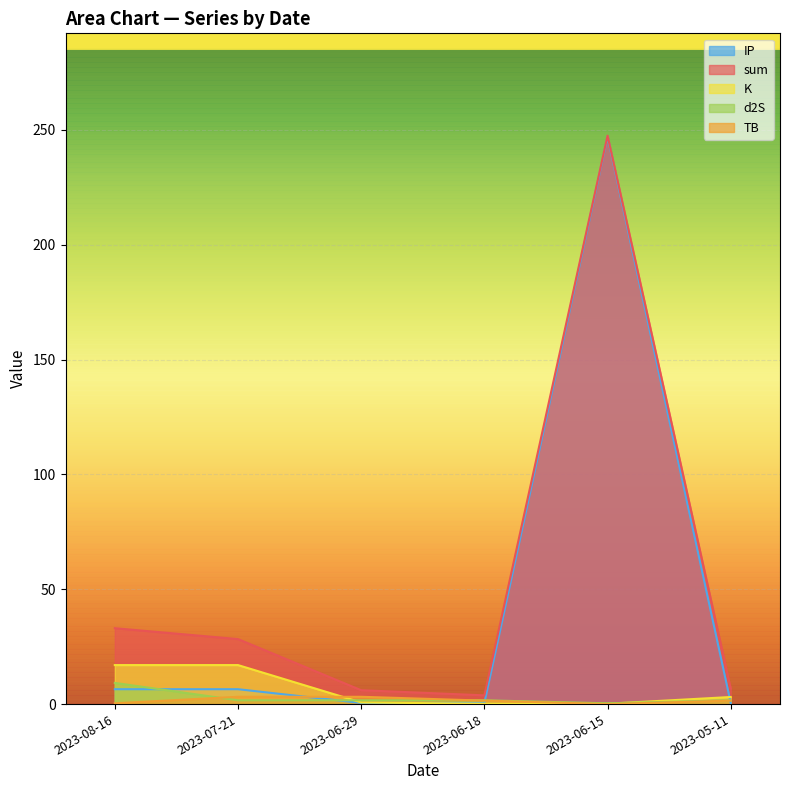

Is the value of sum at 2023-07-21 greater than the value of TB at 2023-07-21?

Yes